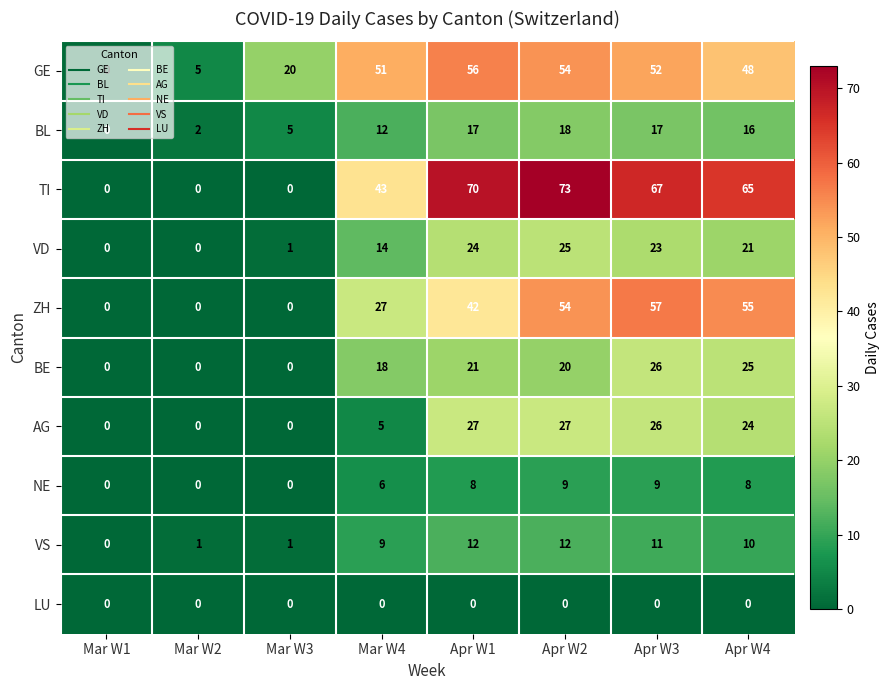

How many categories are shown in the chart?

8